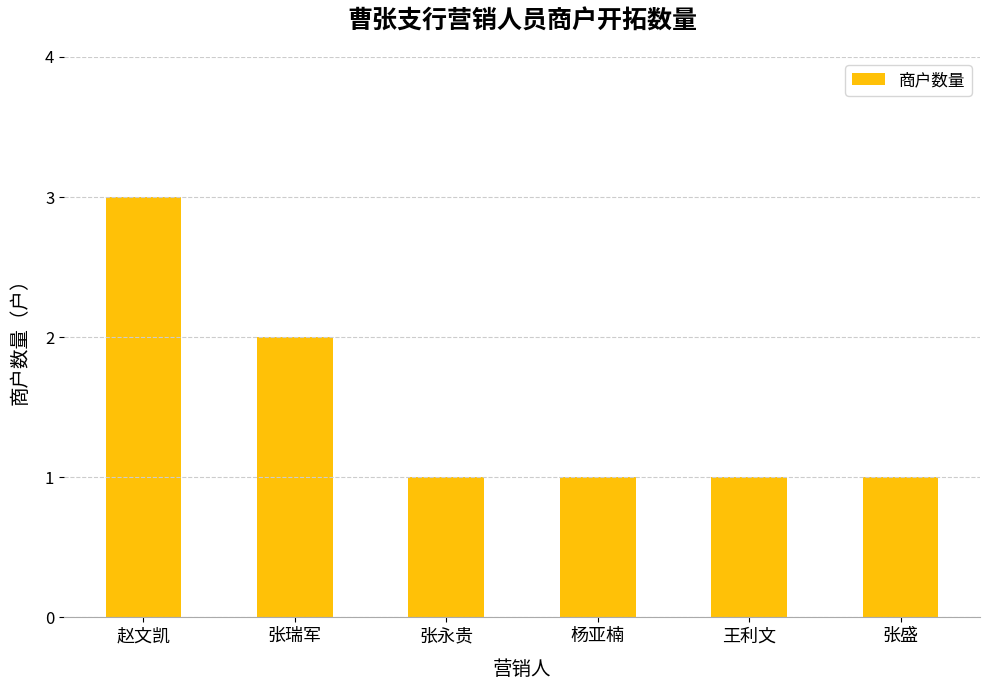

Are the bars horizontal?

No